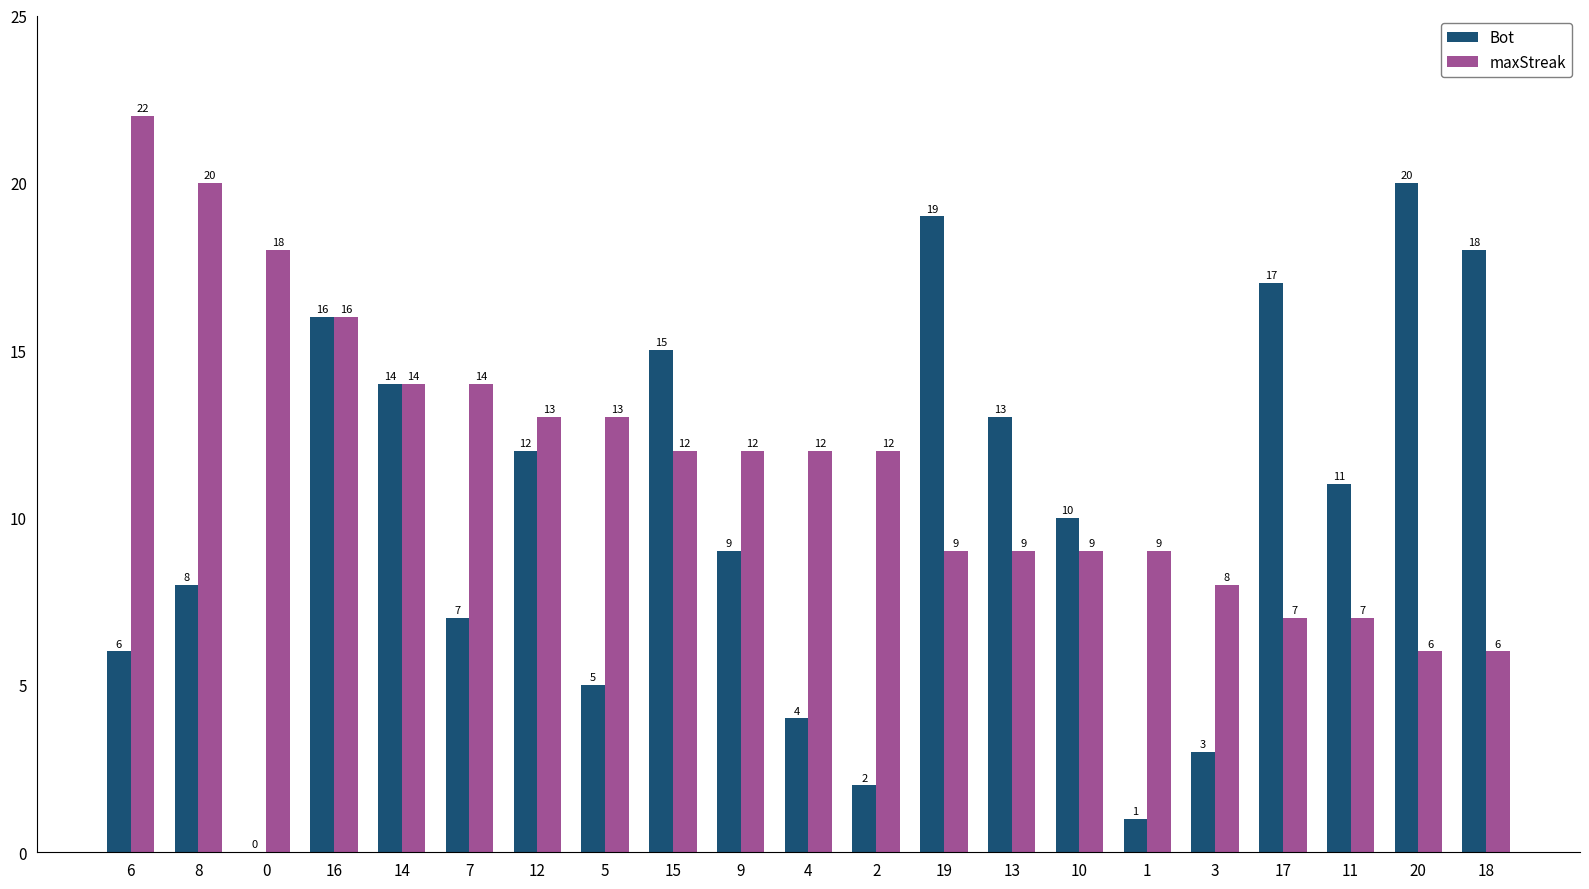

Is the value of maxStreak at 12 greater than the value of Bot at 12?

Yes